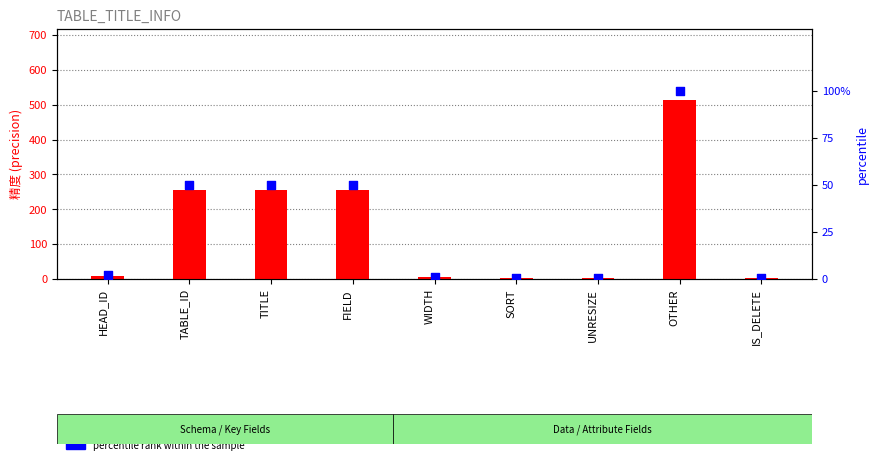

What are all the series names shown in the legend?

精度 (precision), percentile rank within the sample